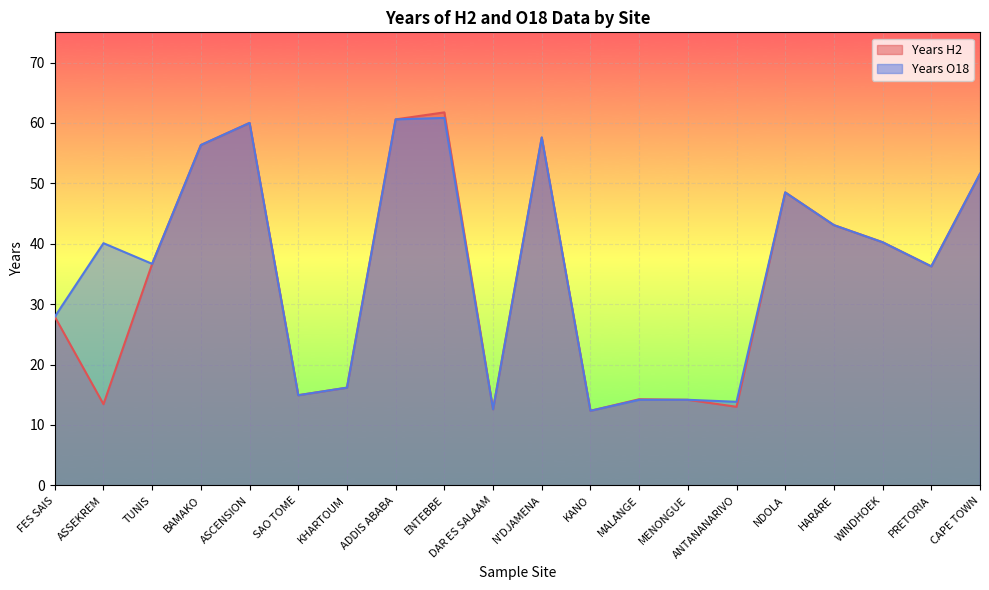

What are all the series names shown in the legend?

Years H2, Years O18